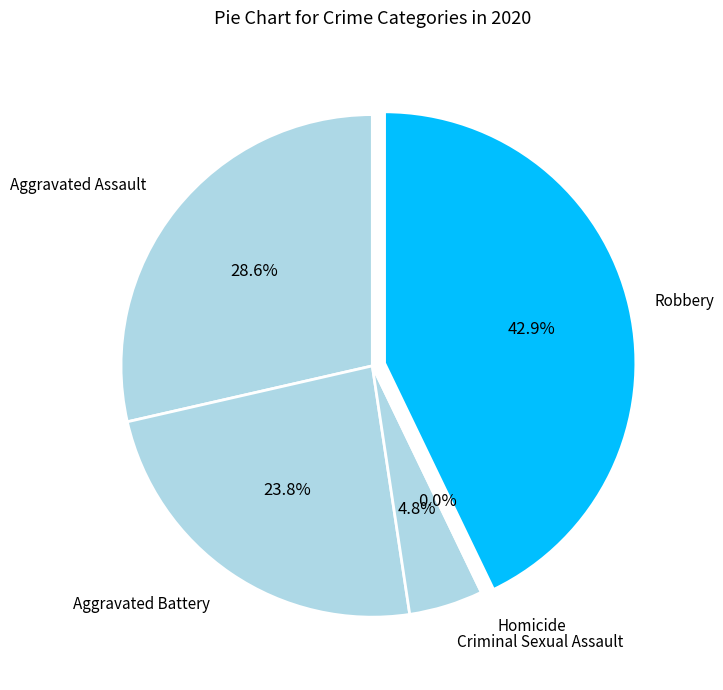

What is the change in value from Aggravated Battery to Robbery?

+4